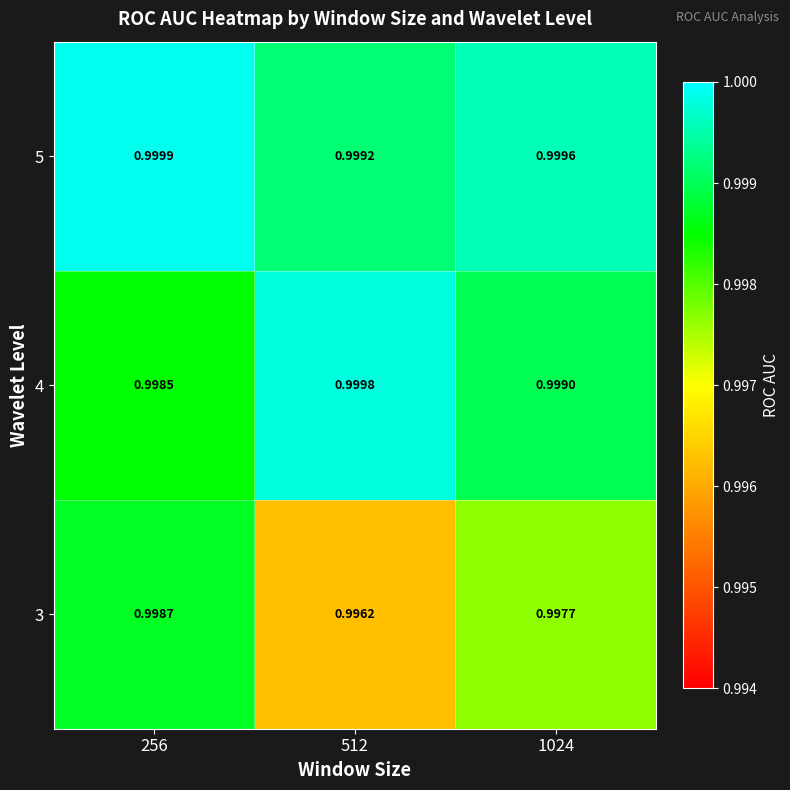

At which category is the sum across all series the highest?

256